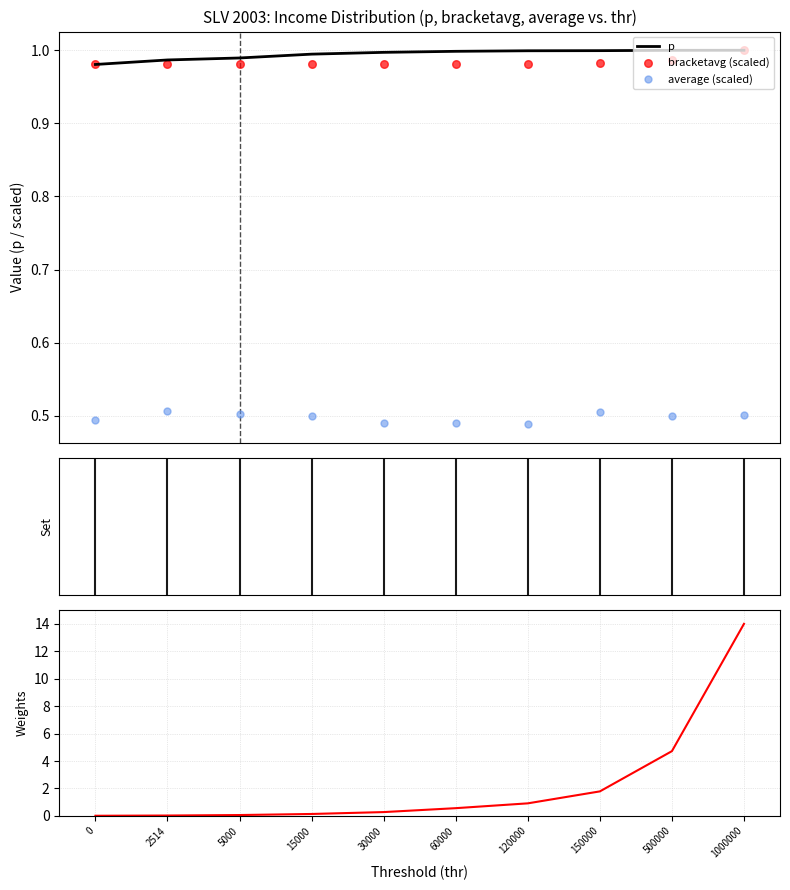

At how many categories does at least one series exceed 4?

2